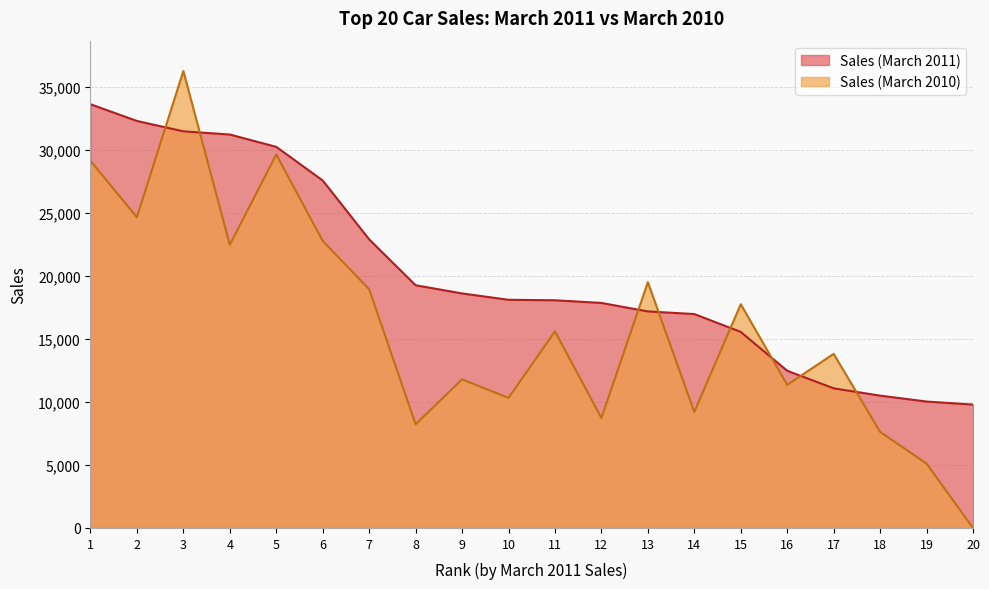

Reading left to right, list all the values displayed in this chart.

Sales (March 2011): 1=33616	2=32289	3=31464	4=31213	5=30234	6=27566	7=22894	8=19255	9=18605	10=18101	11=18063	12=17851	13=17178	14=16969	15=15551	16=12467	17=11075	18=10498	19=10028	20=9787
Sales (March 2010): 1=29120	2=24649	3=36251	4=22463	5=29623	6=22773	7=18935	8=8225	9=11786	10=10316	11=15594	12=8721	13=19500	14=9196	15=17750	16=11353	17=13811	18=7619	19=5106	20=0